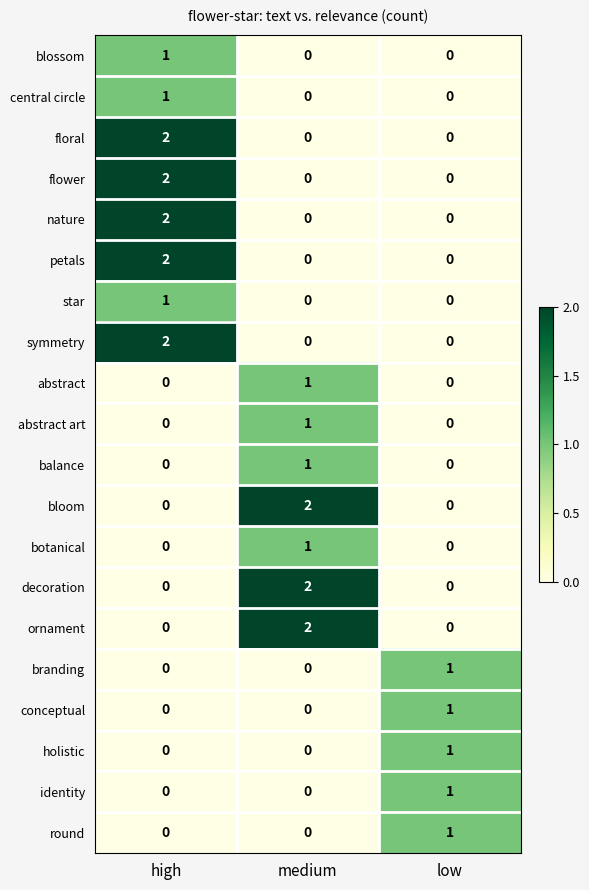

The decoration series shows 2 at medium. True or false?

True